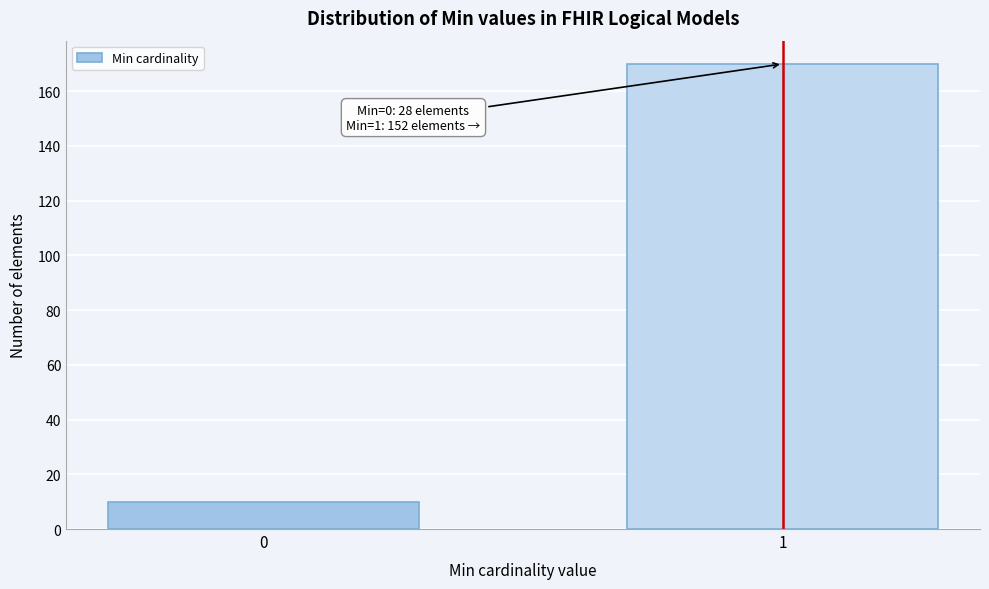

Reading right to left, extract all data points from this chart.

1=170	0=10